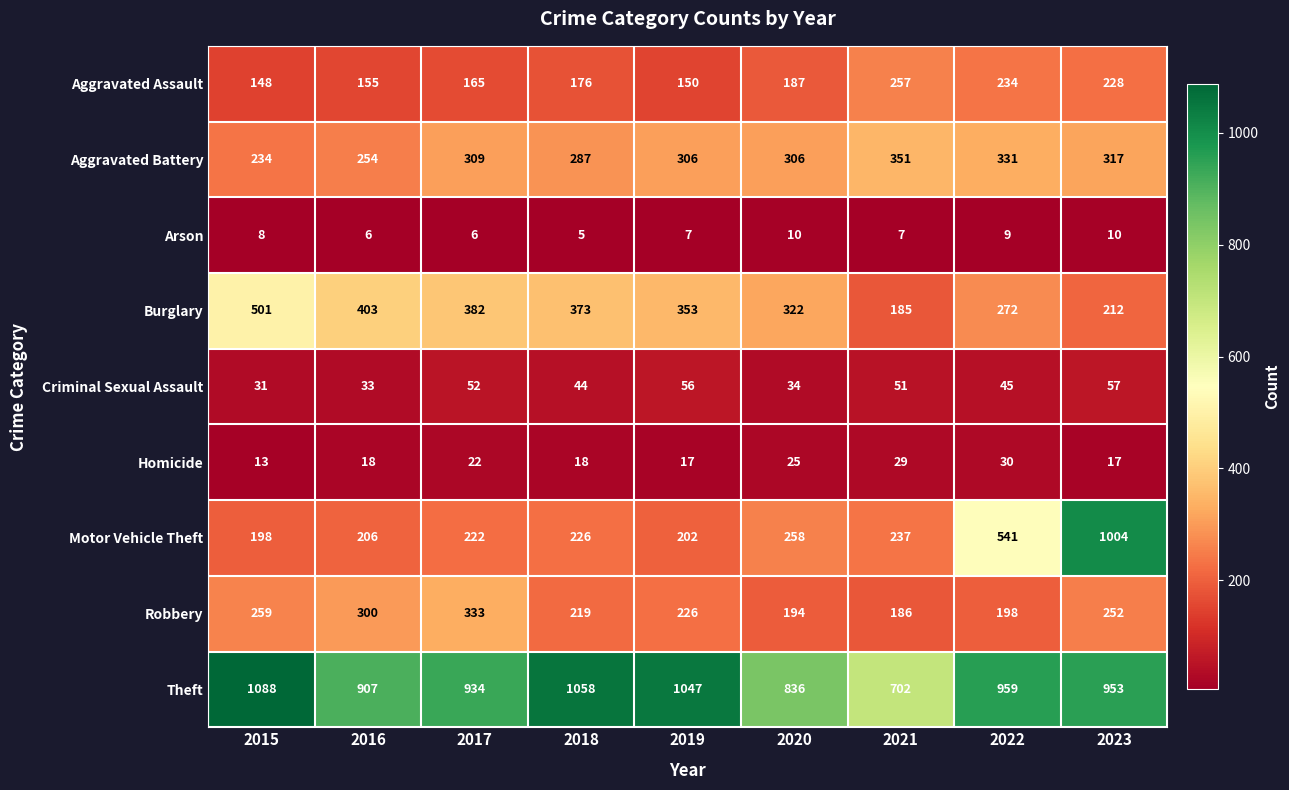

At 2021, list the series in order from largest to smallest.

Theft, Aggravated Battery, Aggravated Assault, Motor Vehicle Theft, Robbery, Burglary, Criminal Sexual Assault, Homicide, Arson